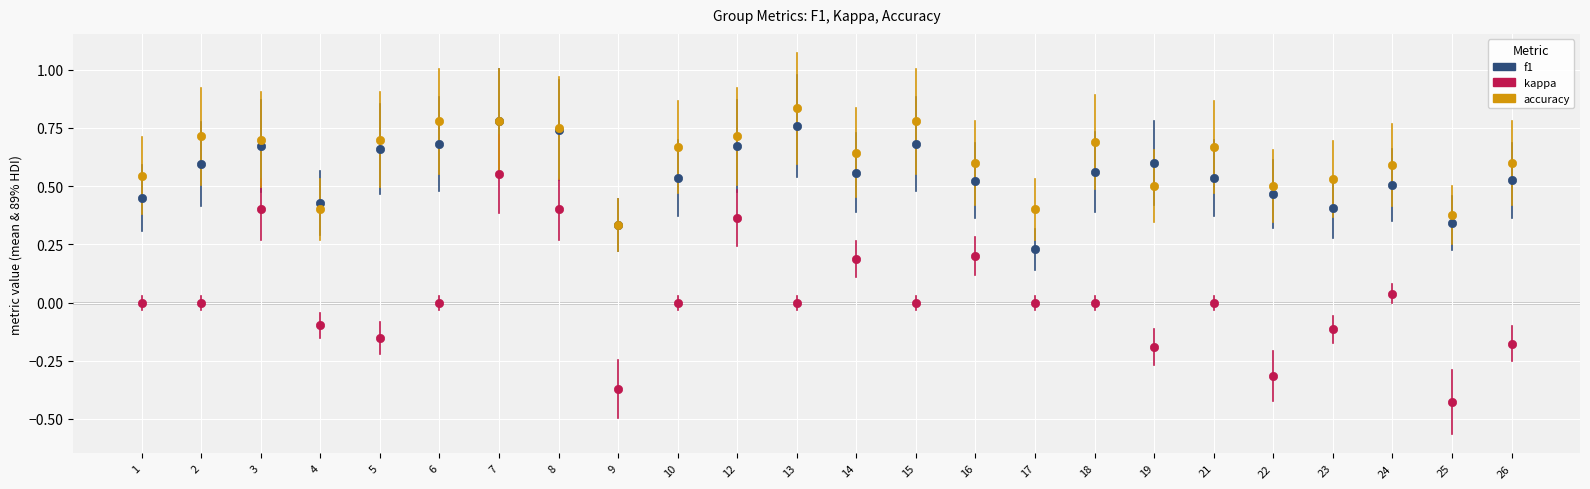

What are all the series names shown in the legend?

f1, kappa, accuracy